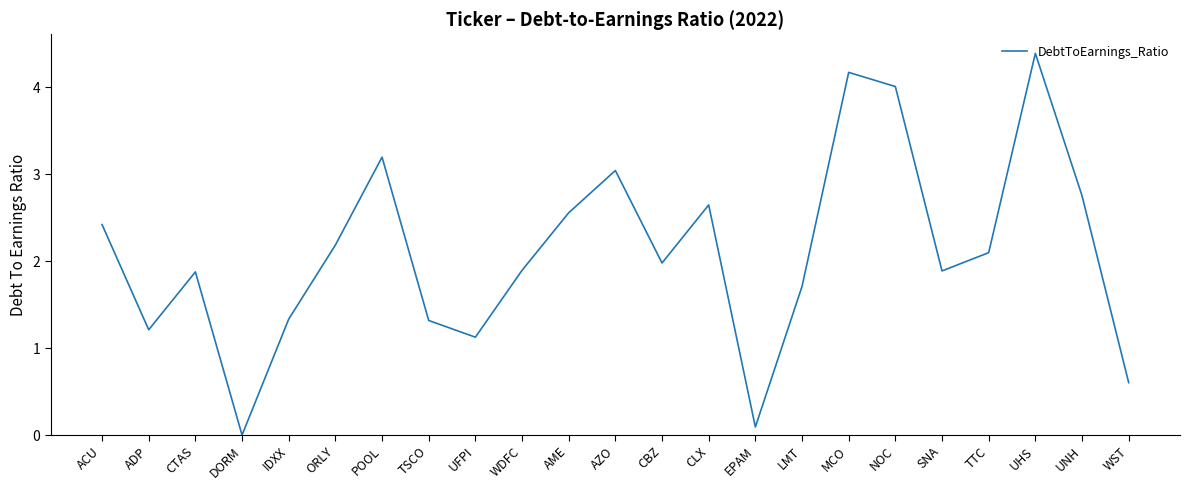

What is the difference between the maximum and minimum values?

4.4